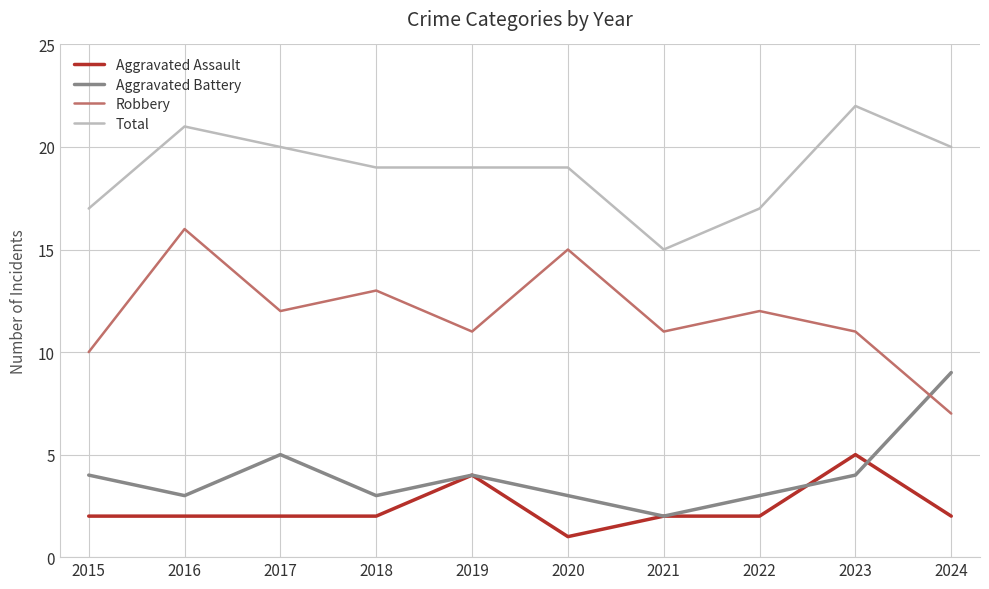

True or false: Total and Aggravated Assault cross at least once.

False